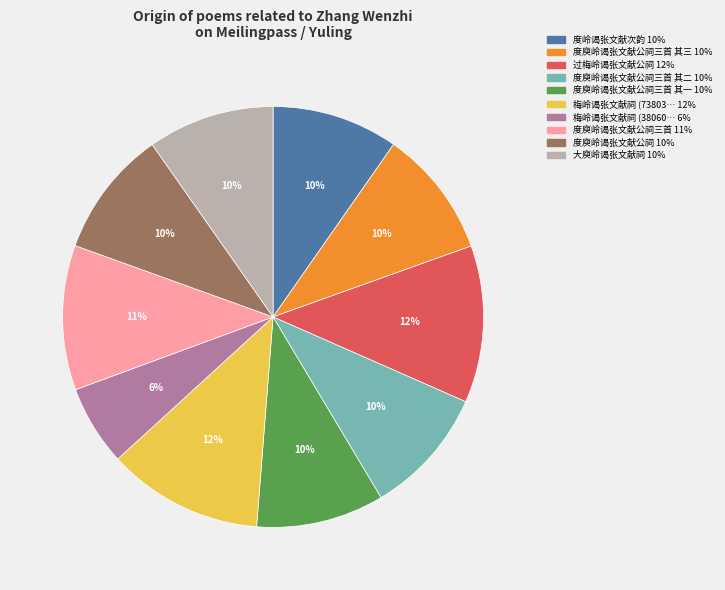

Is there a majority slice in this chart?

No